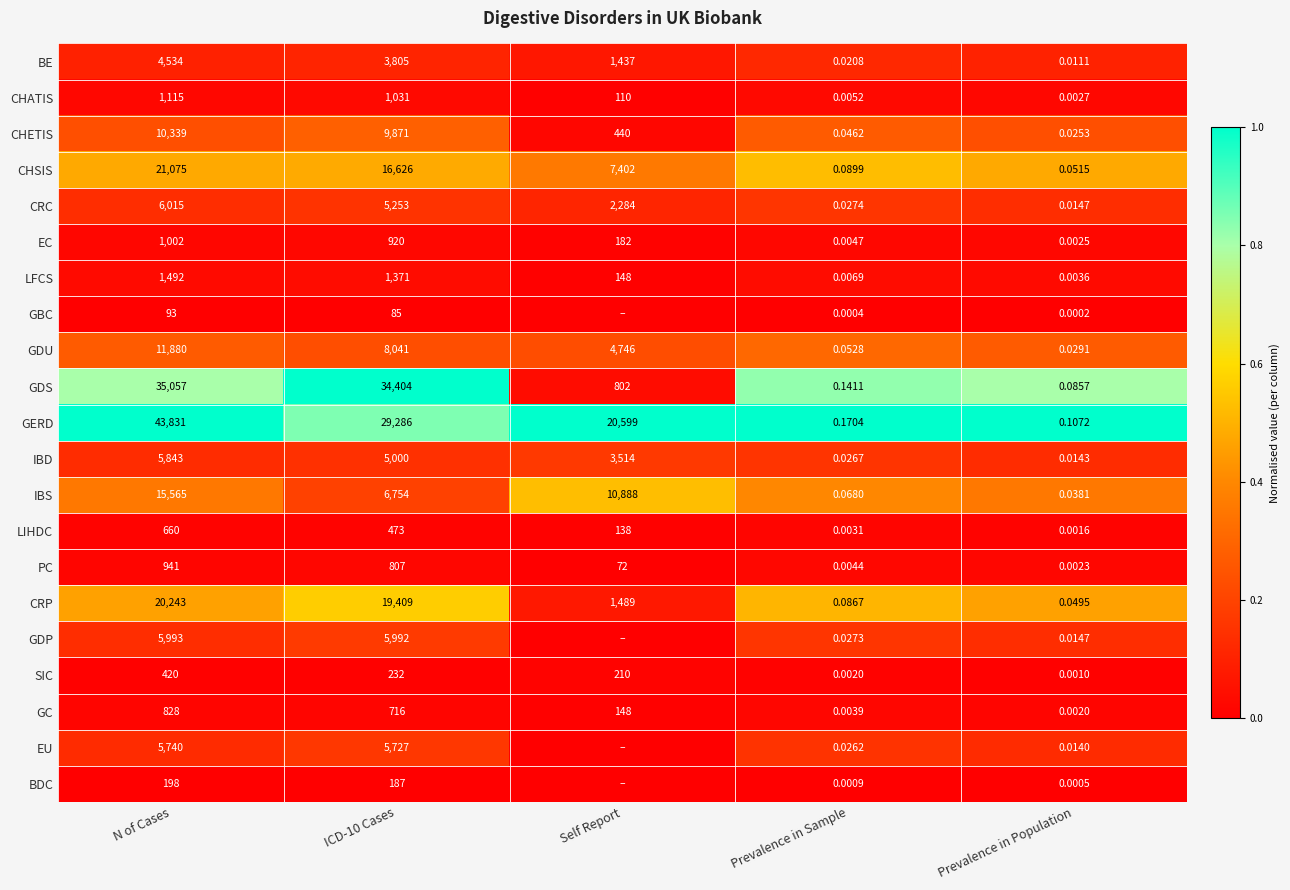

The BDC series shows 0.0 at N of Cases. True or false?

False